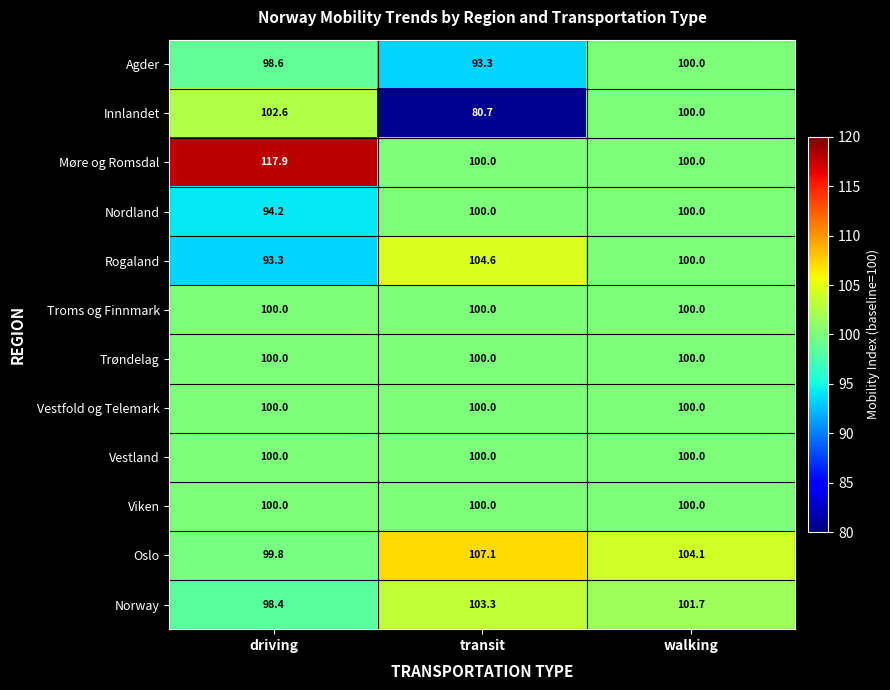

What is the sum of the Nordland values at walking and driving?

194.2